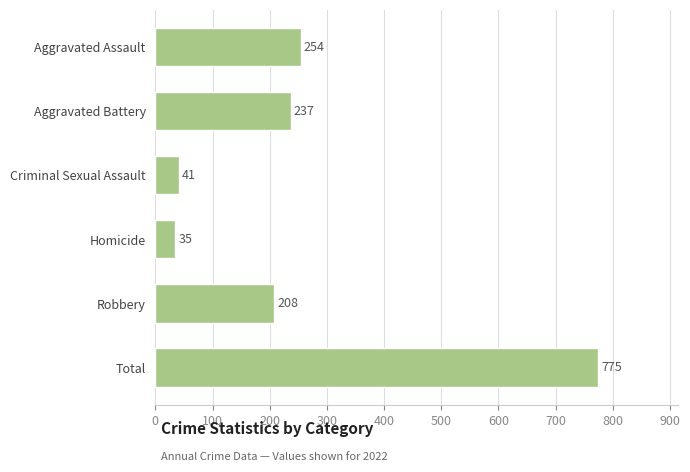

At which label is the value closest to 405?

Aggravated Assault